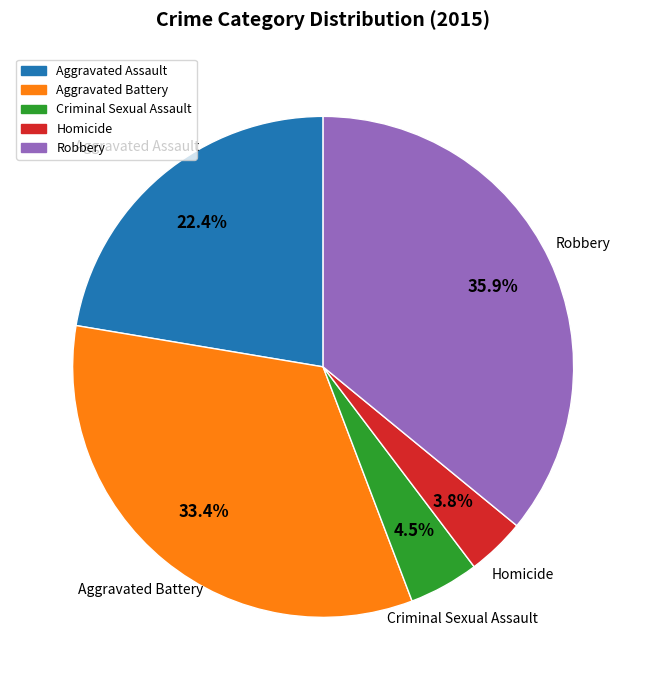

How many segments does this pie chart have?

5